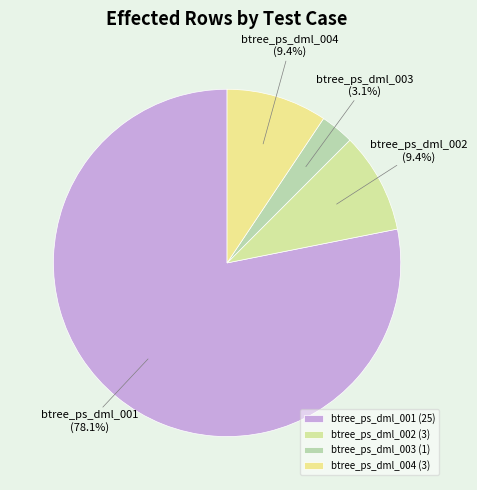

What portion of the pie excludes btree_ps_dml_002?

90.6%